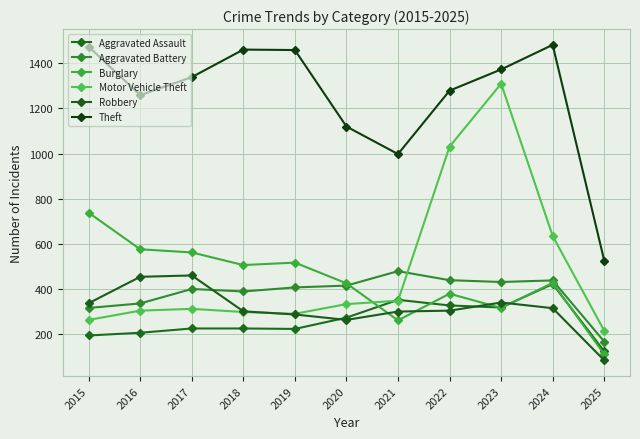

Reading right to left, extract all data points from this chart.

Aggravated Assault: 124	422	318	327	352	273	223	225	225	206	194
Aggravated Battery: 167	438	431	439	479	415	407	389	400	336	316
Burglary: 111	427	316	379	261	425	517	506	562	576	738
Motor Vehicle Theft: 215	635	1310	1031	348	333	290	298	312	304	263
Robbery: 84	315	340	304	300	263	287	301	460	454	337
Theft: 526	1482	1373	1279	998	1120	1459	1461	1339	1259	1474